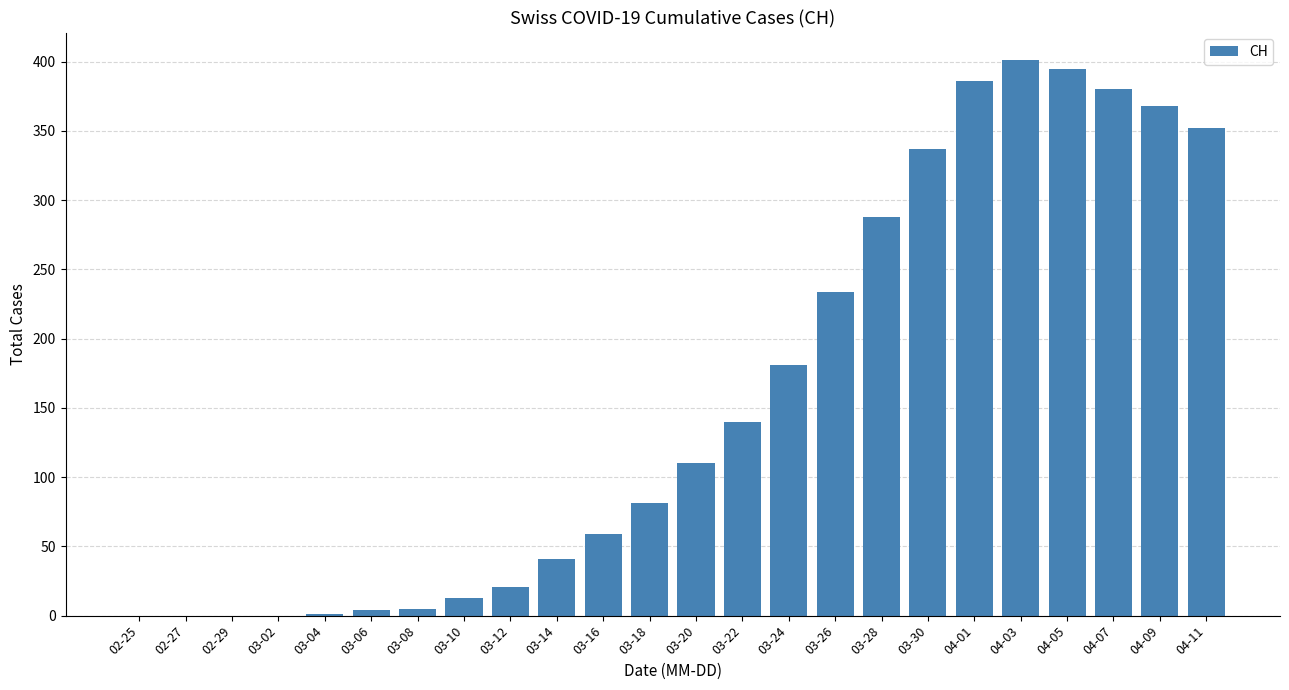

How many series are shown in this chart?

1